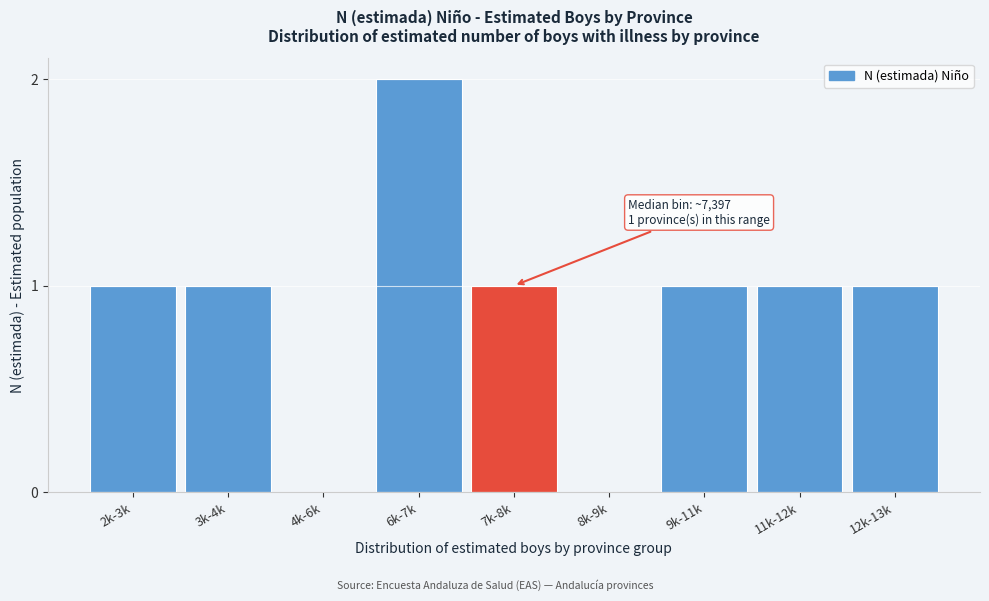

Reading left to right, transcribe all the data shown in this chart.

2k-3k=1	3k-4k=1	4k-6k=0	6k-7k=2	7k-8k=1	8k-9k=0	9k-11k=1	11k-12k=1	12k-13k=1